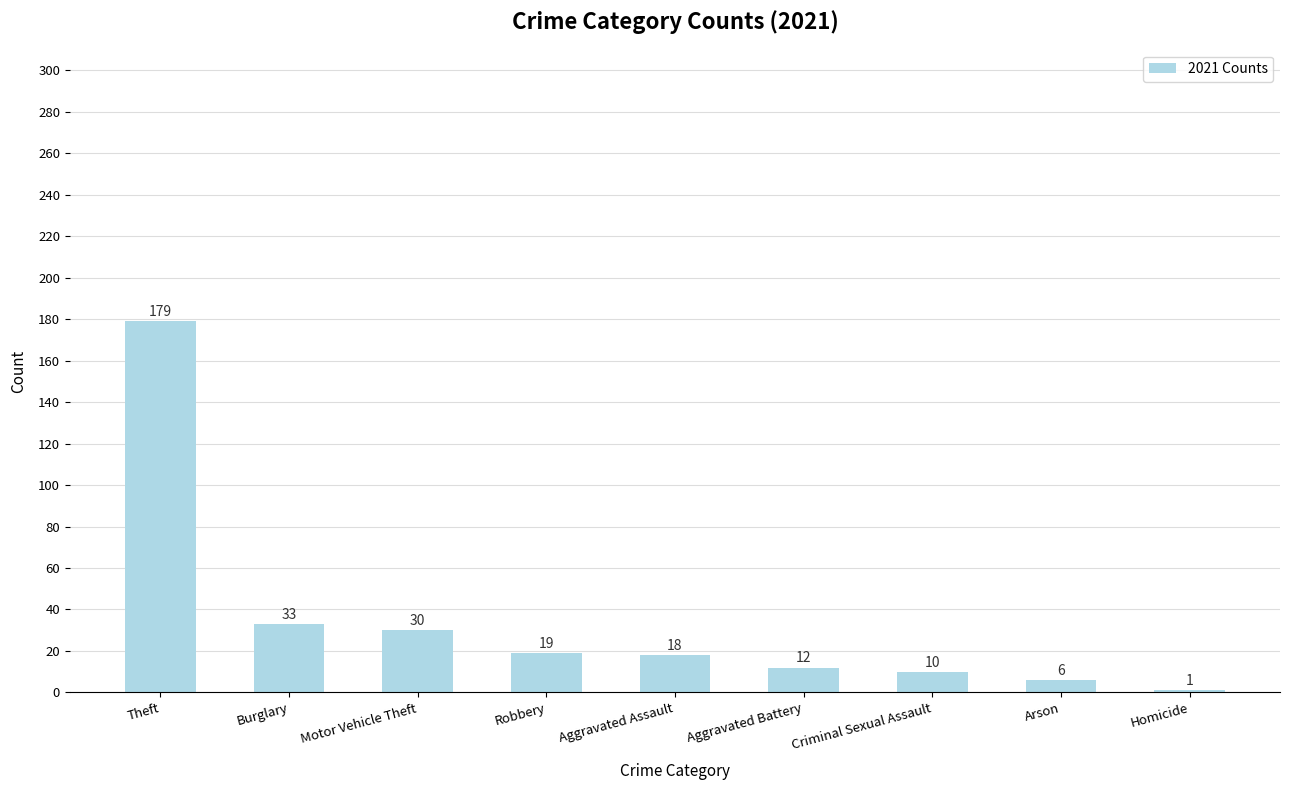

The value at Criminal Sexual Assault is 10. True or false?

True